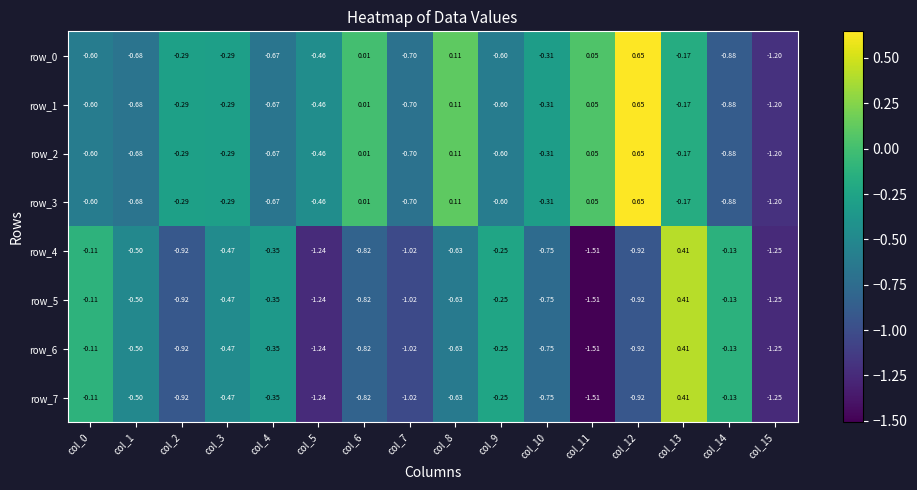

Is the value of row_4 at col_12 greater than the value of row_0 at col_1?

No